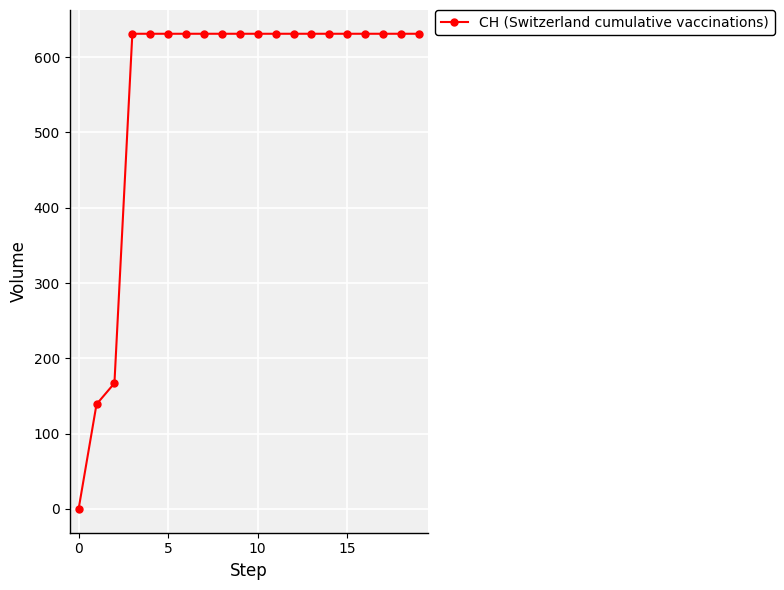

What is the difference between the maximum and minimum values?

631